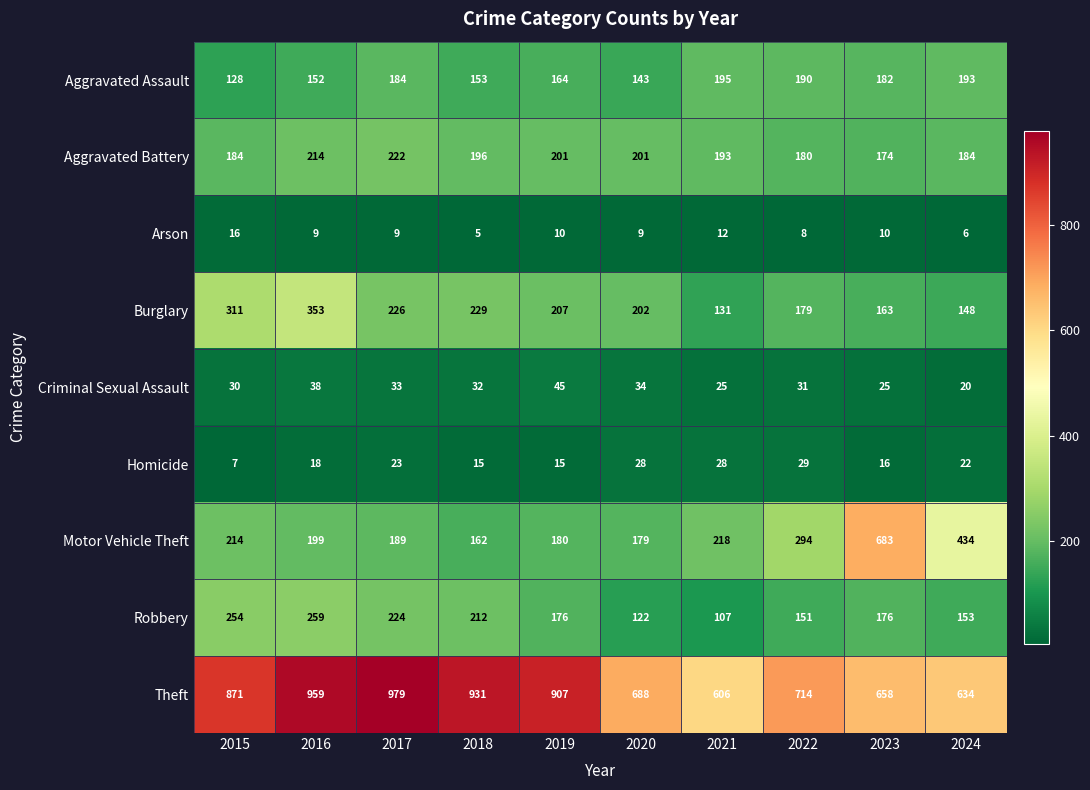

What is the greatest value displayed?

979